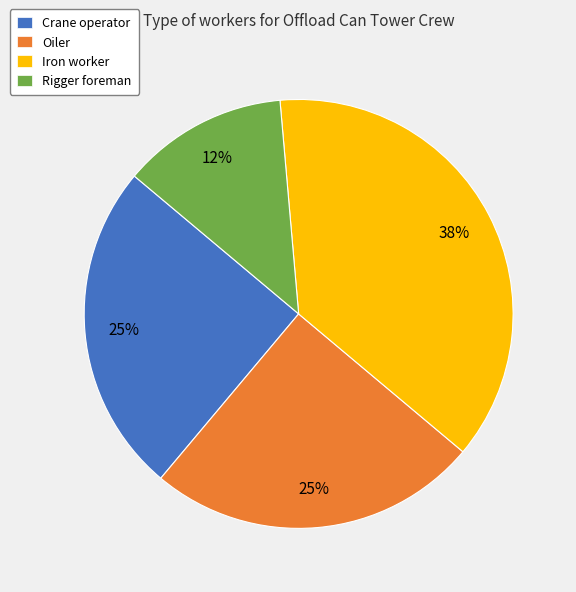

To the nearest percent, what is the combined percentage of Iron worker and Rigger foreman?

50%